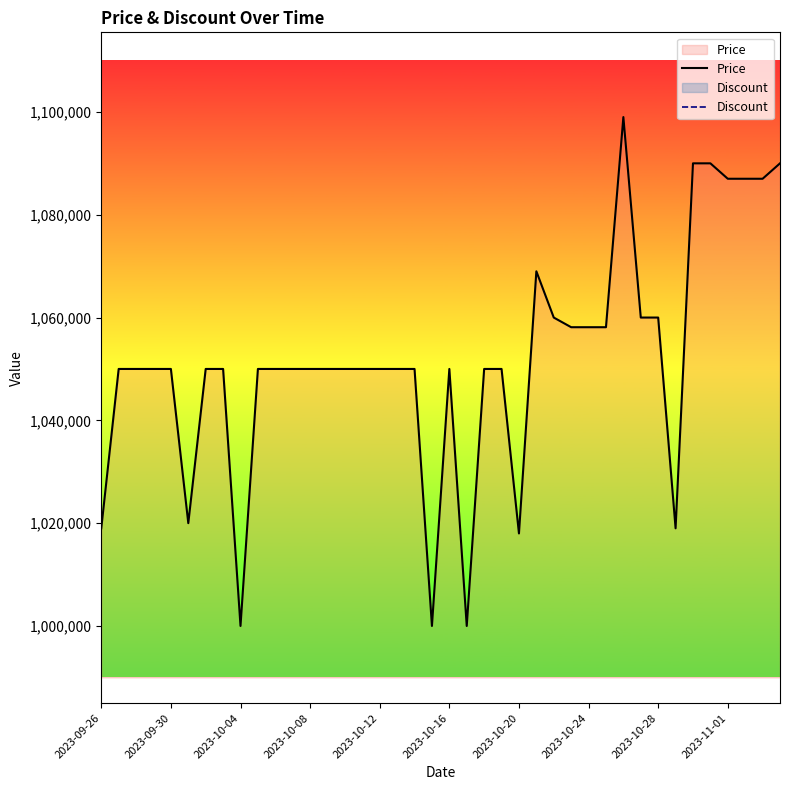

Rank the series by their maximum value, from lowest to highest.

Discount, Price